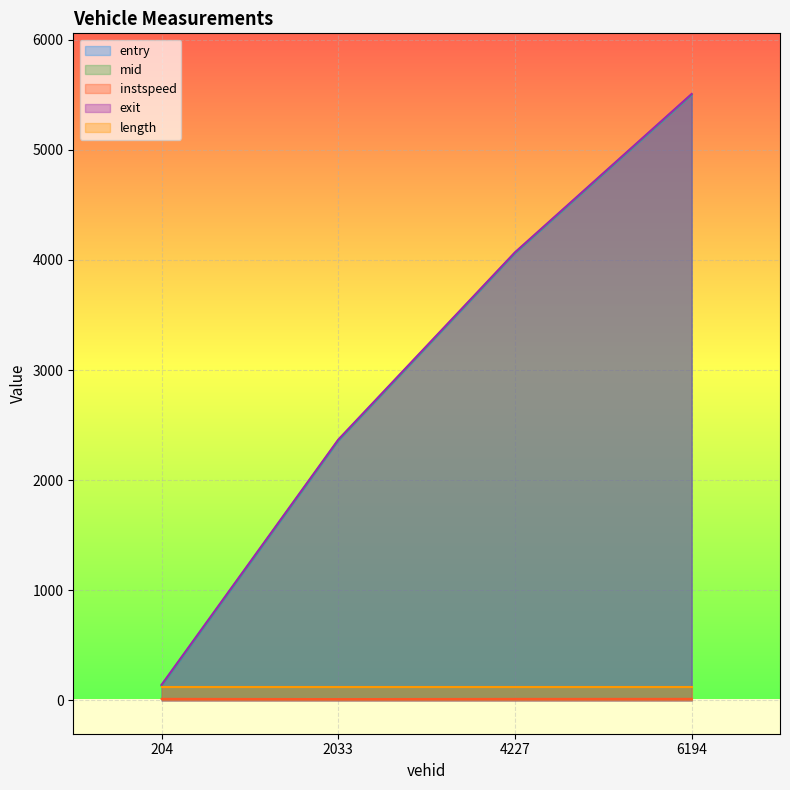

True or false: entry and exit cross at least once.

False